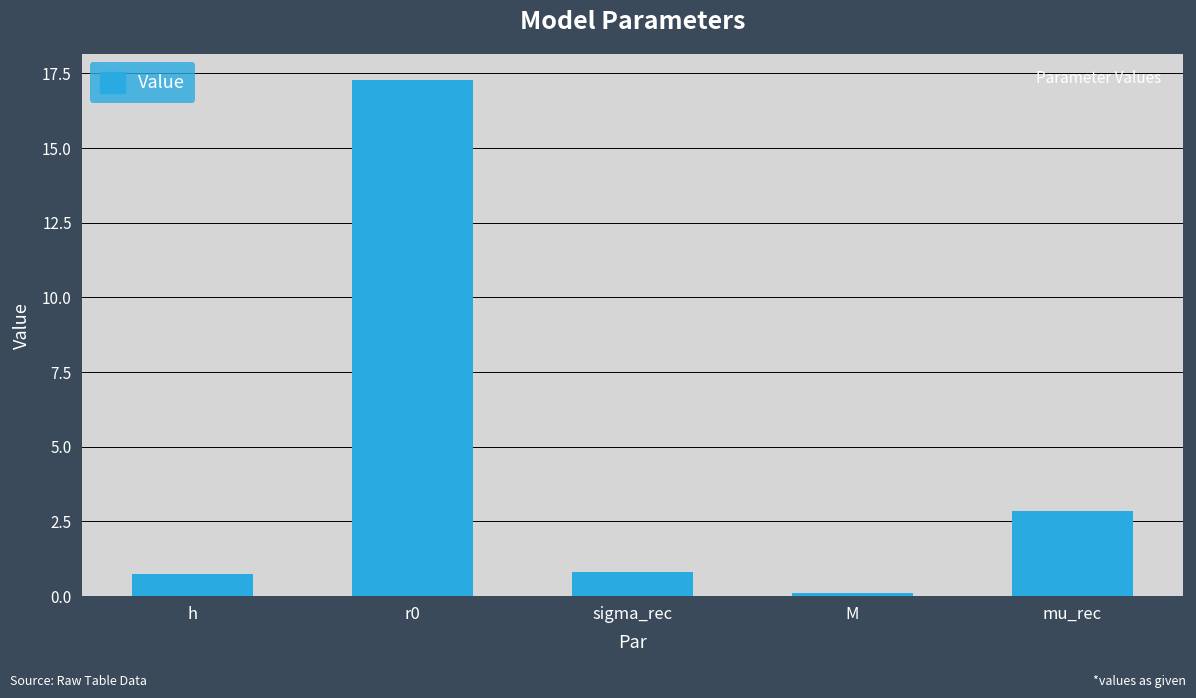

The chart shows a value of 0.1 at M. True or false?

True